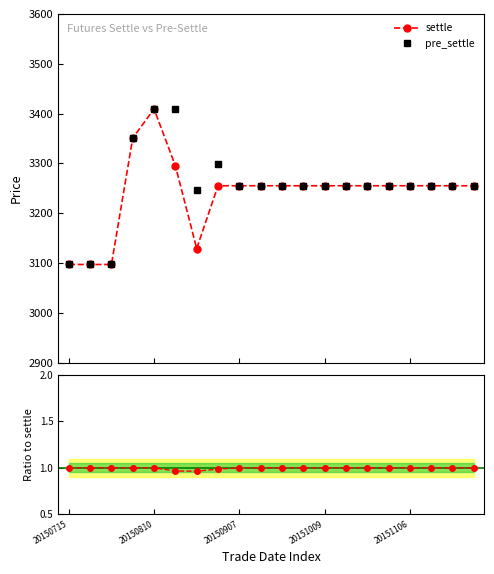

Which category has the lowest value across all series?

6